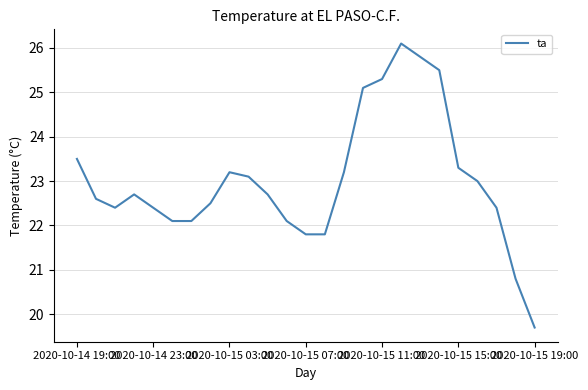

What is the minimum value shown in the chart?

19.7